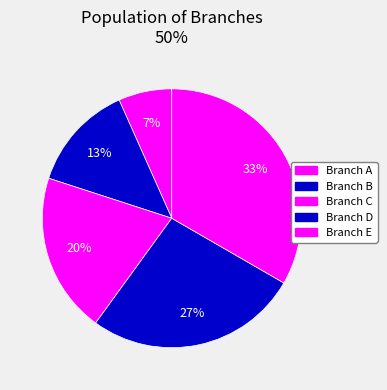

To the nearest percent, what percentage of the pie is Branch B?

13%